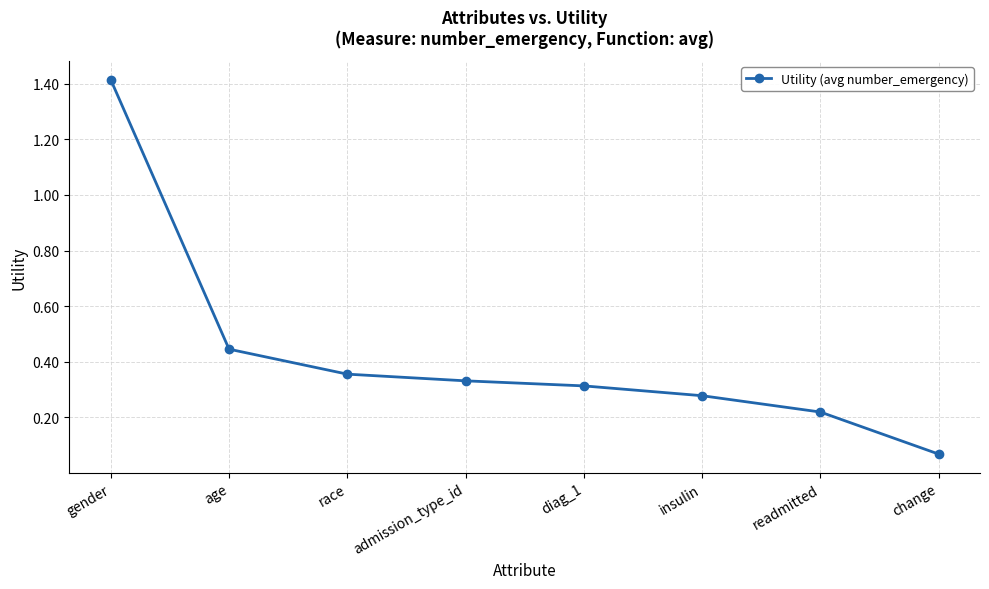

The chart shows a value of 0.3 at admission_type_id. True or false?

True